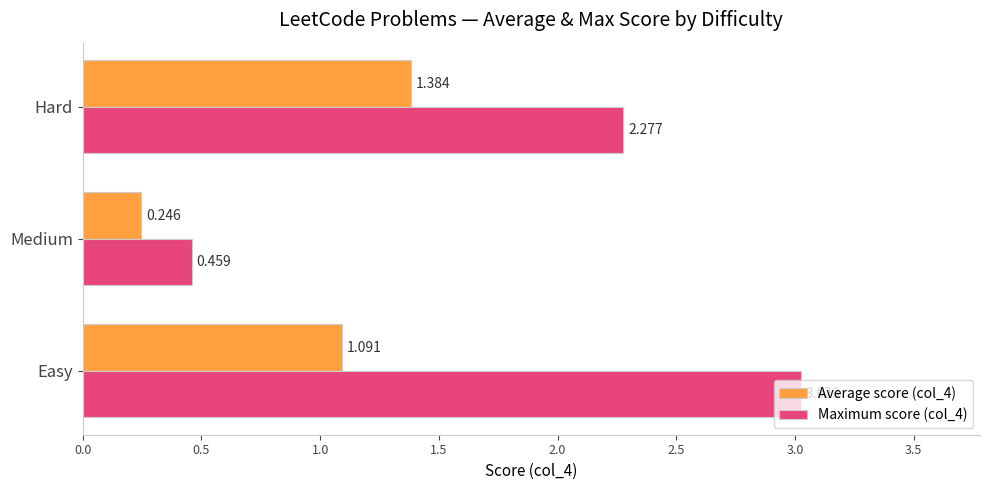

Rank the categories by Maximum score (col_4) value from highest to lowest.

Easy, Hard, Medium